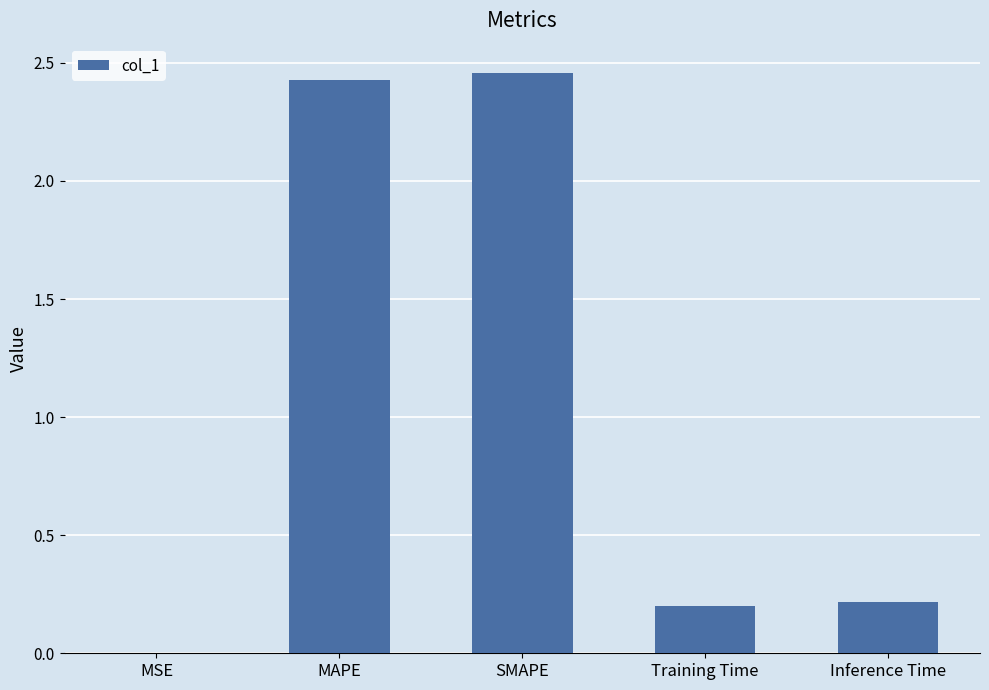

True or false: the data shows 0.3 at Inference Time.

False